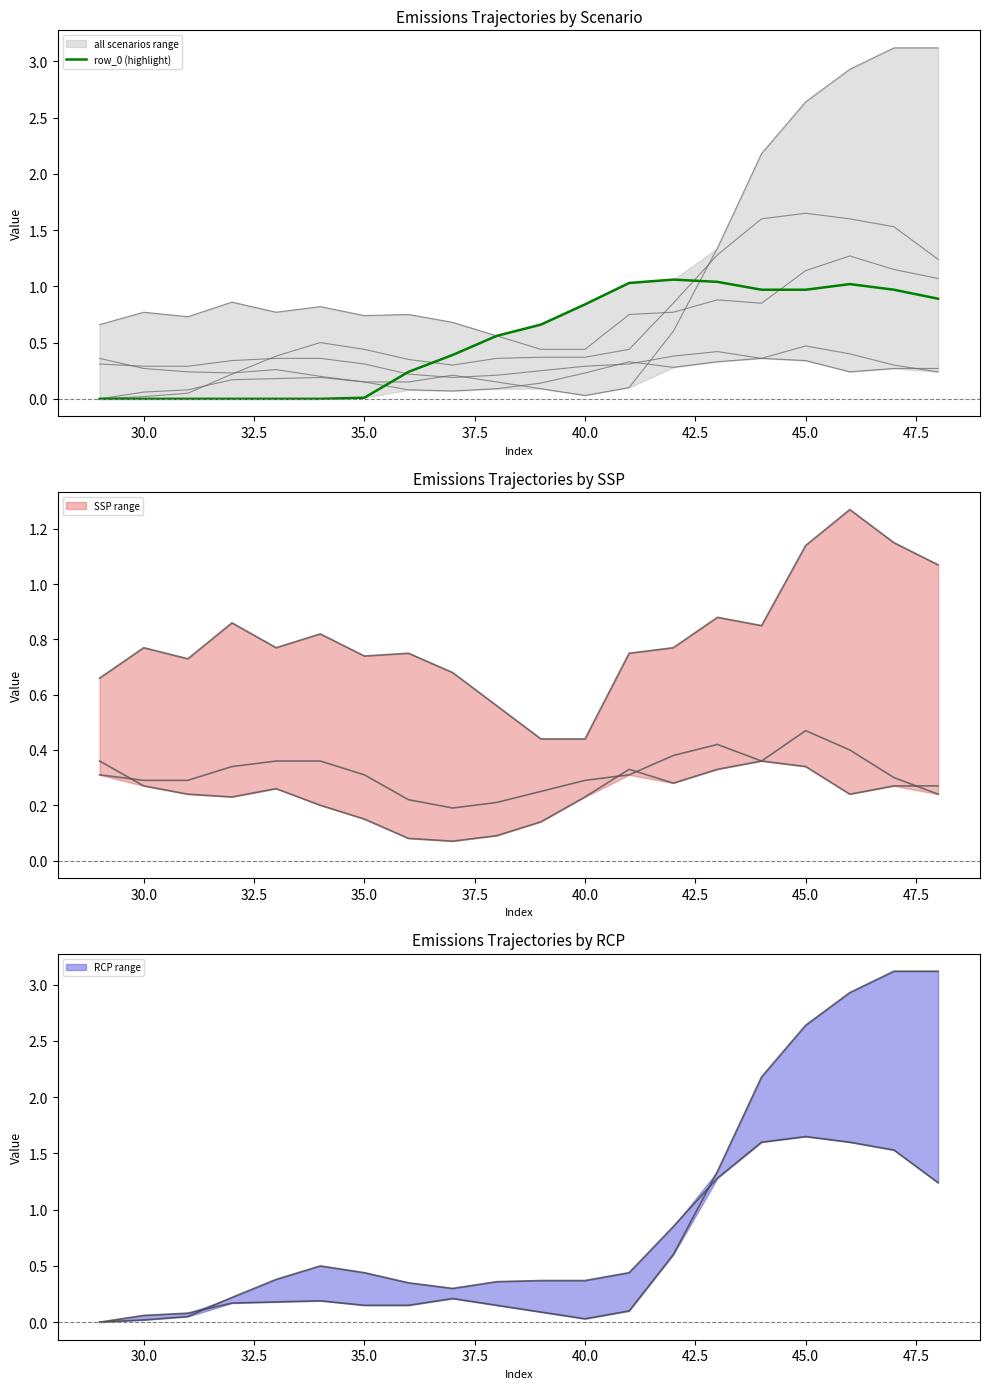

How many interior local peaks (higher than both neighbors) does the data have?

2